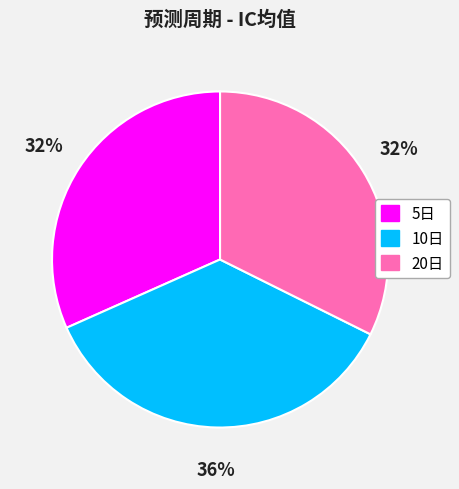

Is the sum of 5日 and 20日 greater than half?

Yes